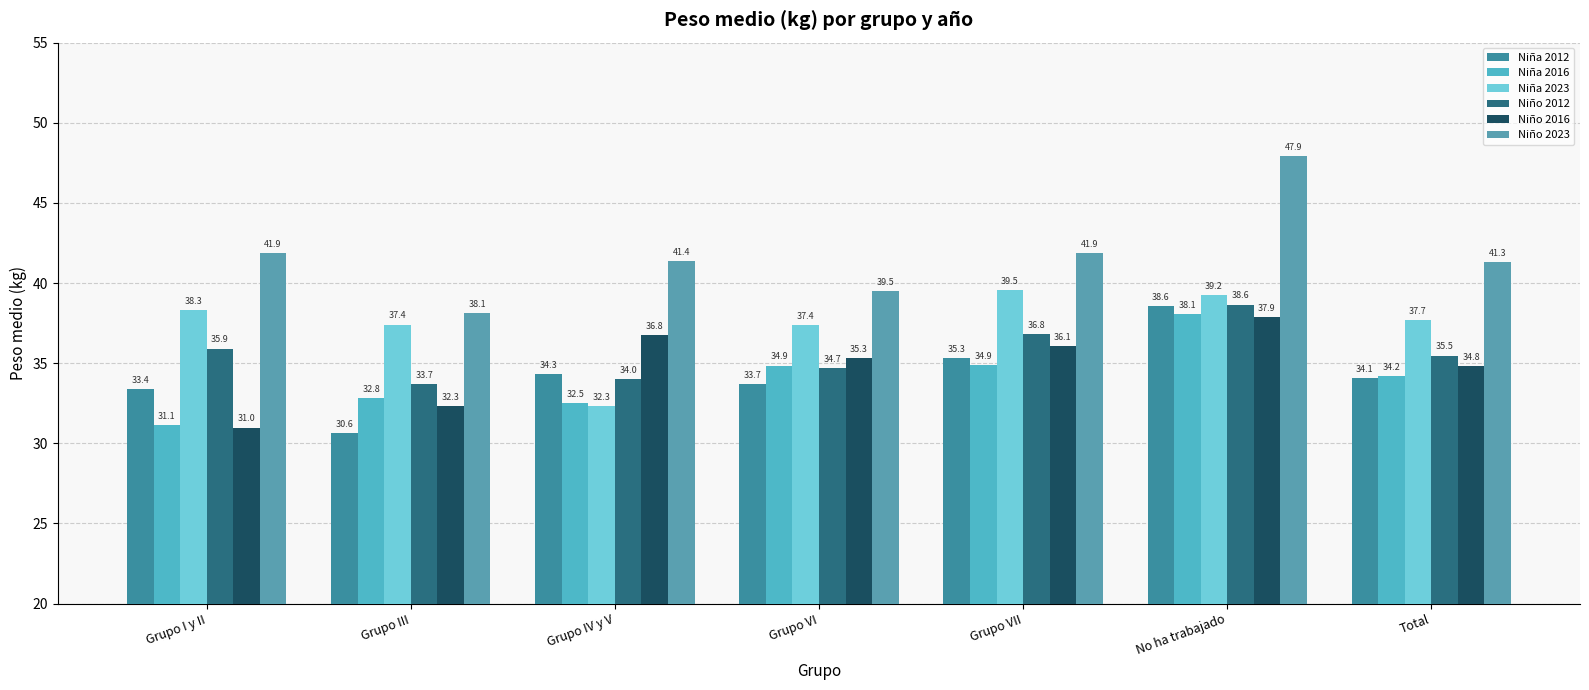

True or false: Niña 2016 has a value of 34.9 at Grupo VI.

True